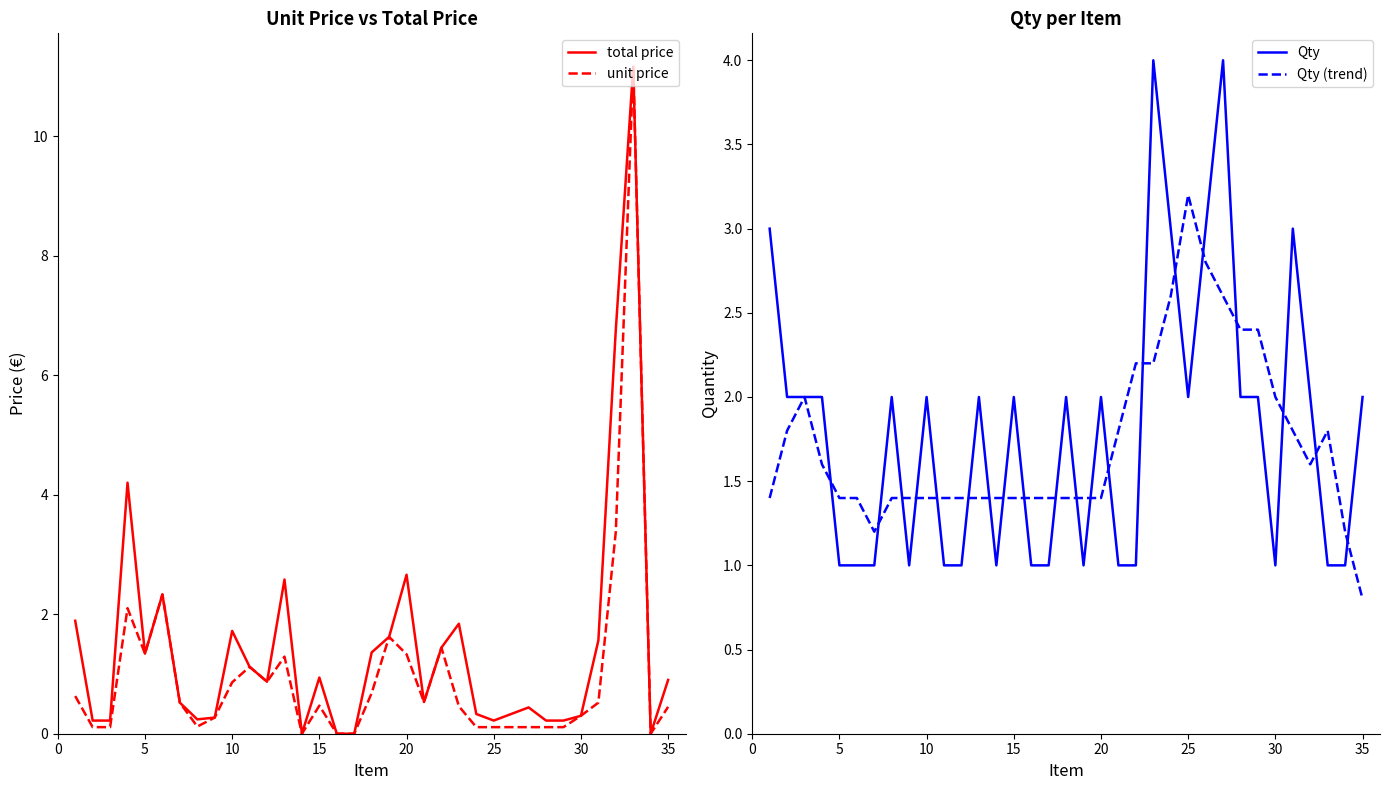

Count the number of categories in the chart.

35